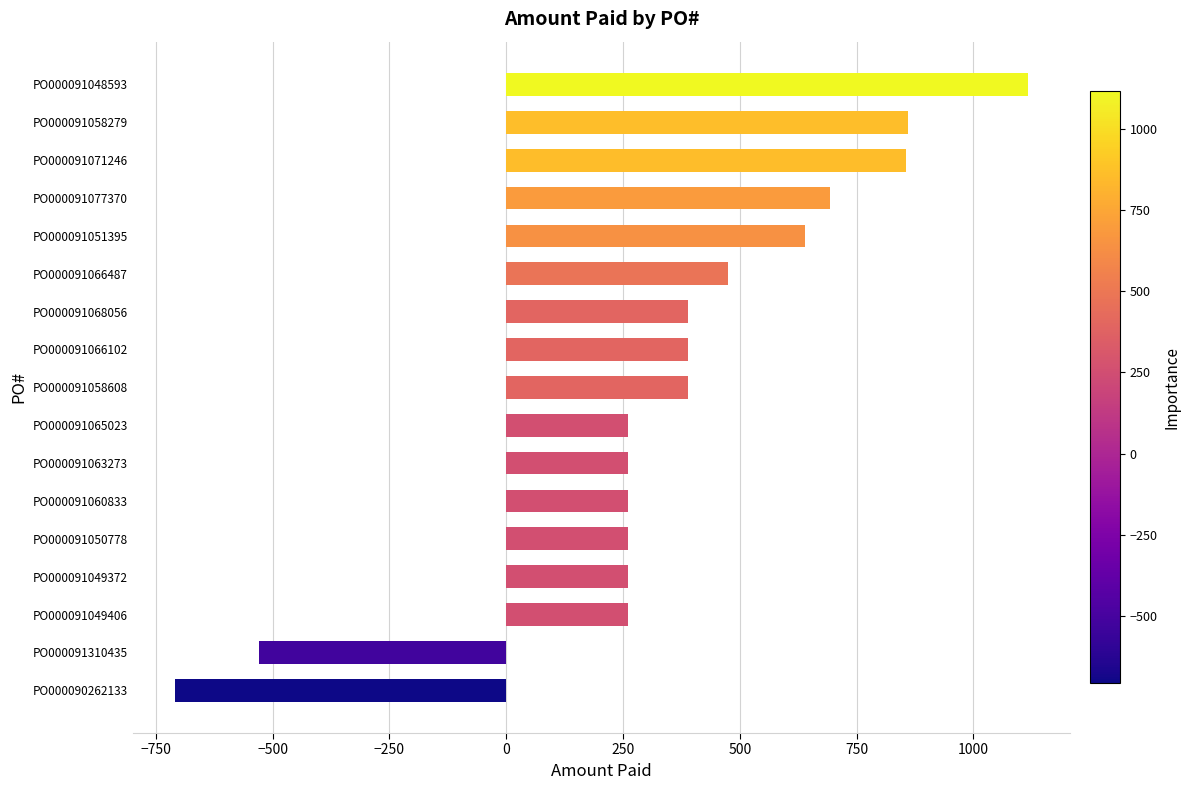

What is the sum of all values?

6135.6